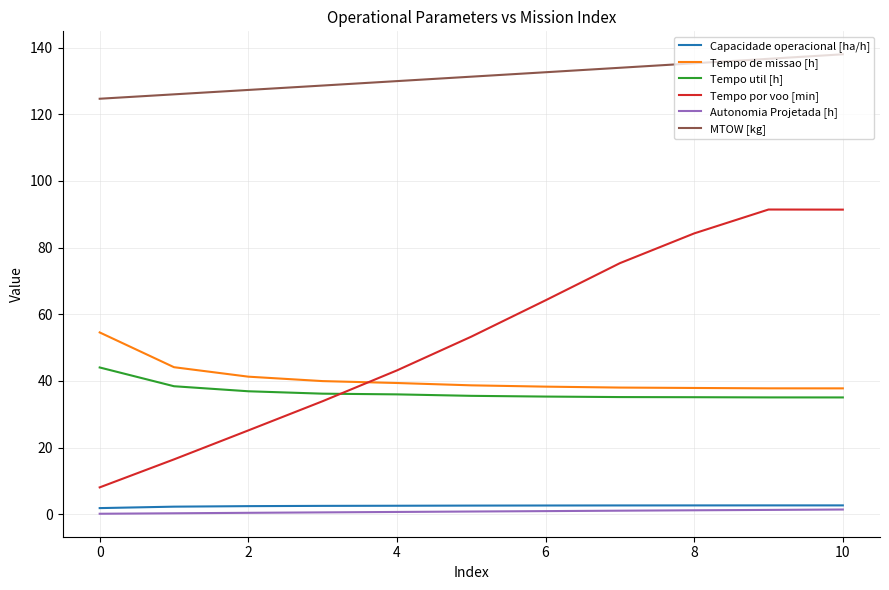

What is the greatest value displayed?

138.0